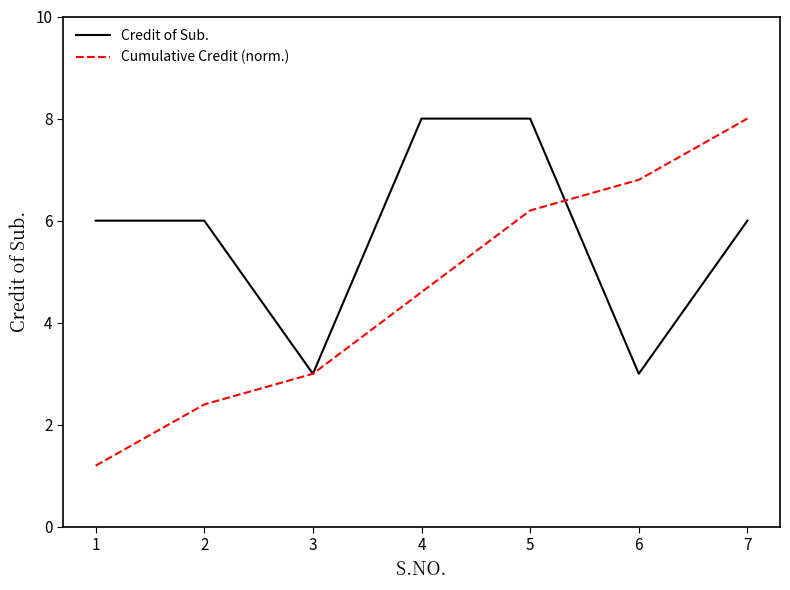

List the labels in order of Cumulative Credit (norm.) value, smallest first.

1, 2, 3, 4, 5, 6, 7